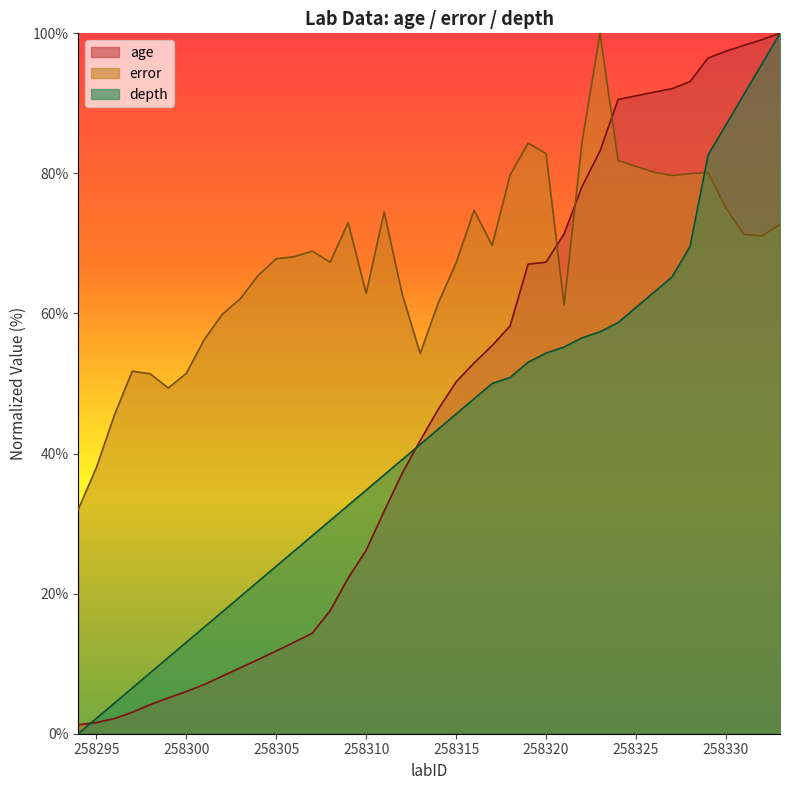

How many distinct data groups are displayed?

3